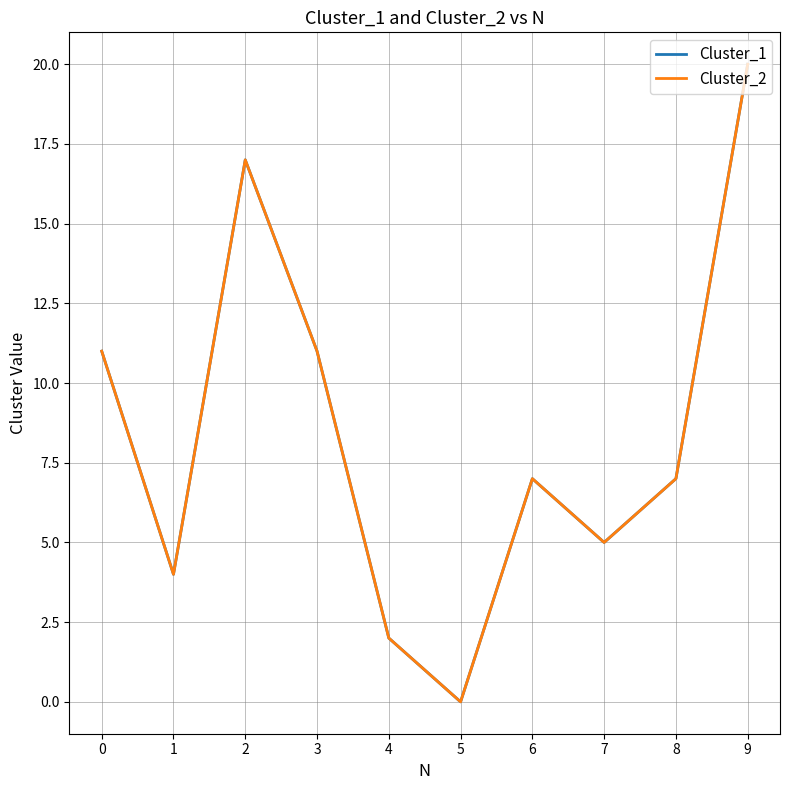

How many data points in Cluster_2 are less than 7?

4